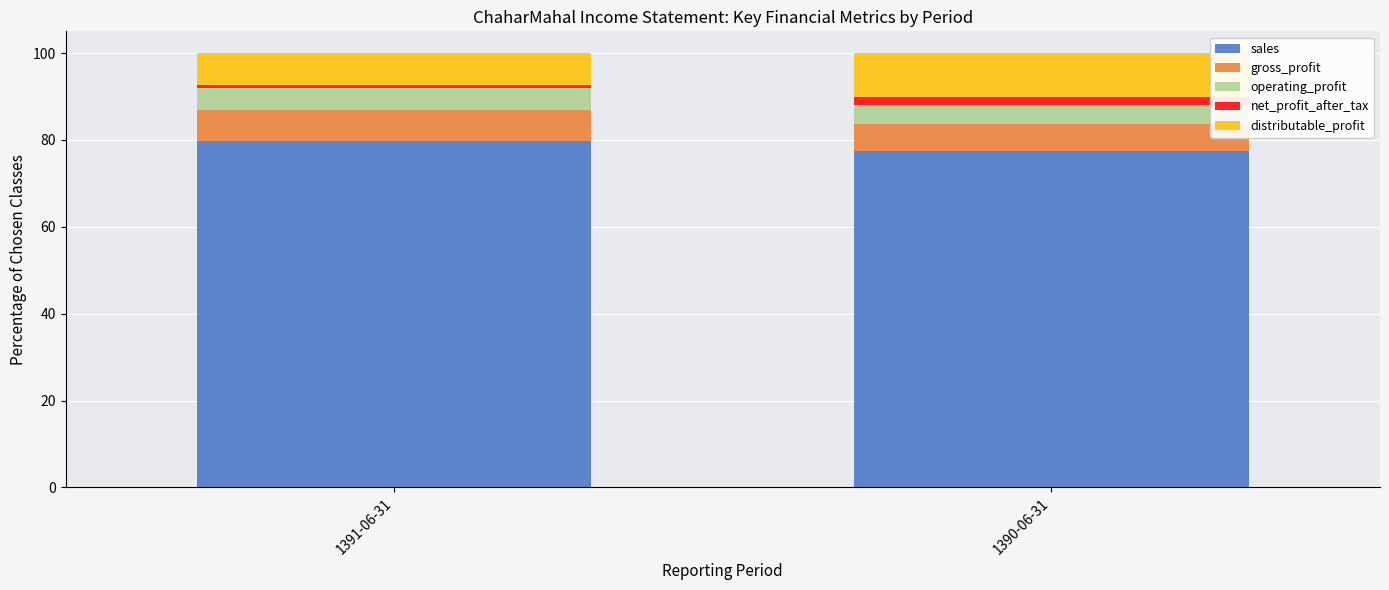

How many data points in sales are less than 79?

1